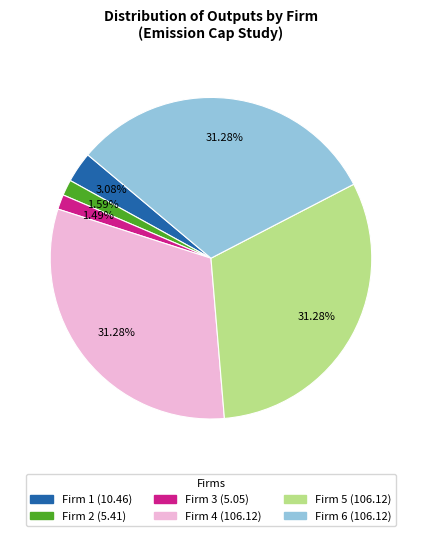

Which has a higher value, Firm 6 or Firm 1?

Firm 6